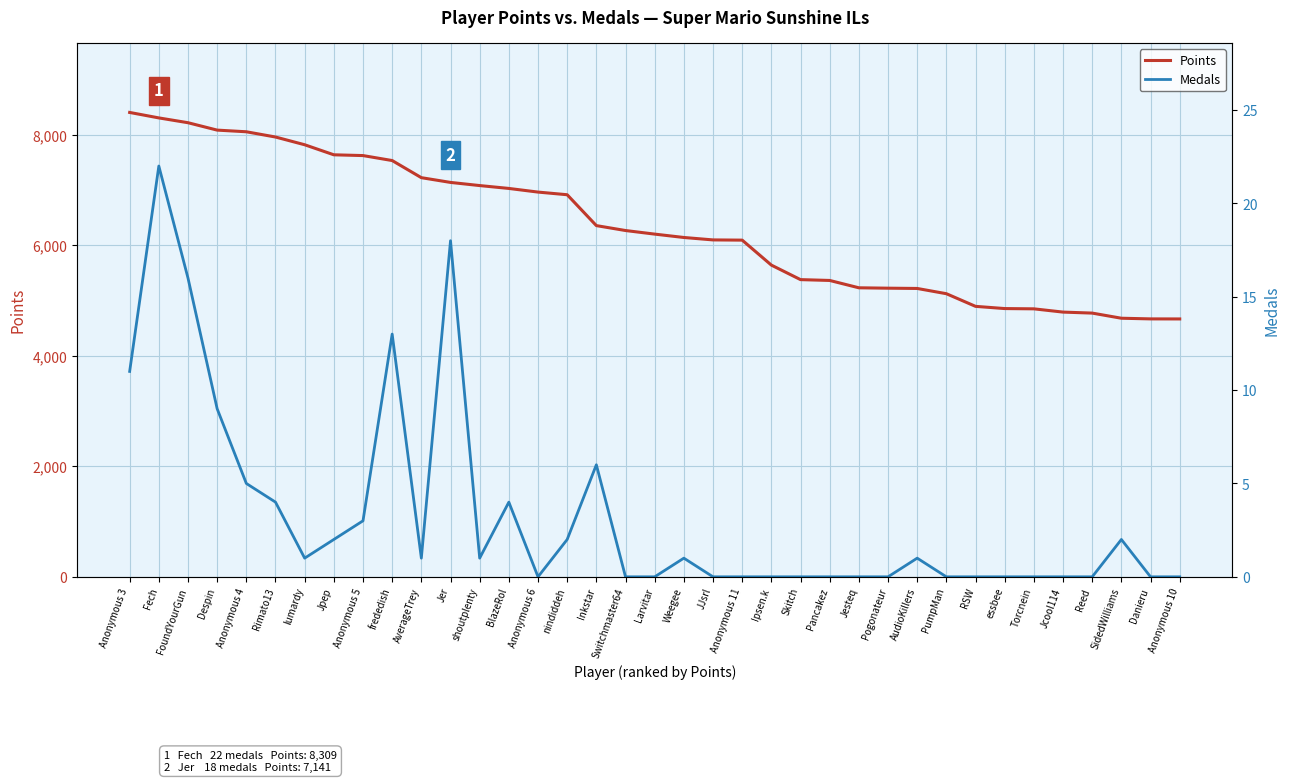

Which series has the largest total across all categories?

Points